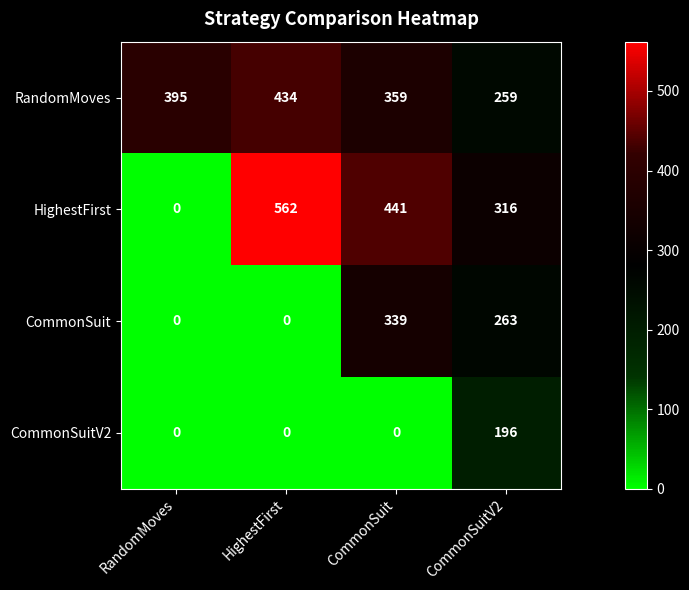

What is the difference between the maximum and minimum values in the CommonSuit series?

339